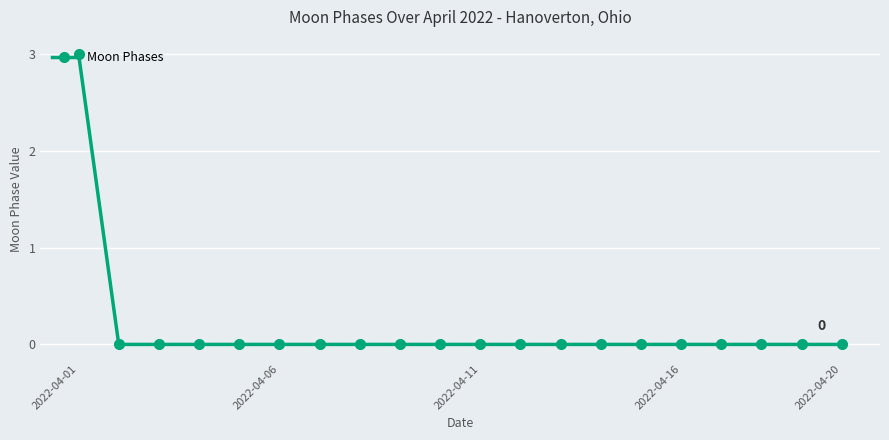

What is the sum of all values?

3